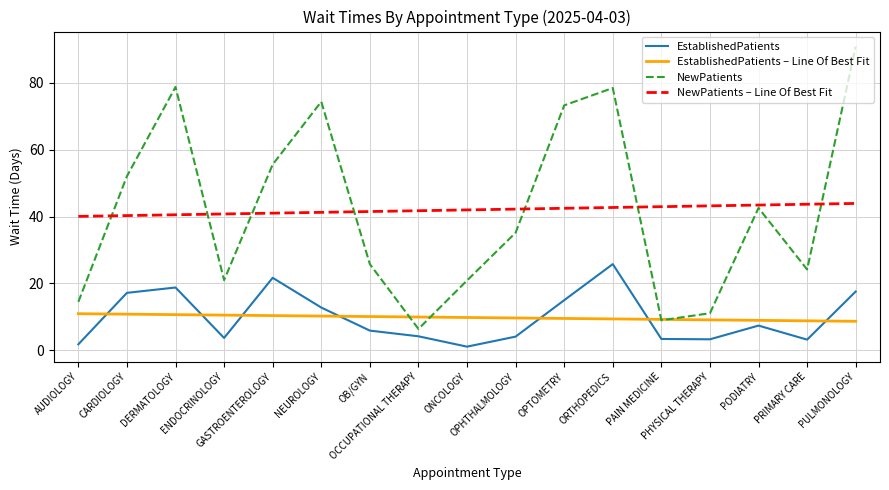

What is the sum of all EstablishedPatients – Line Of Best Fit values?

167.0